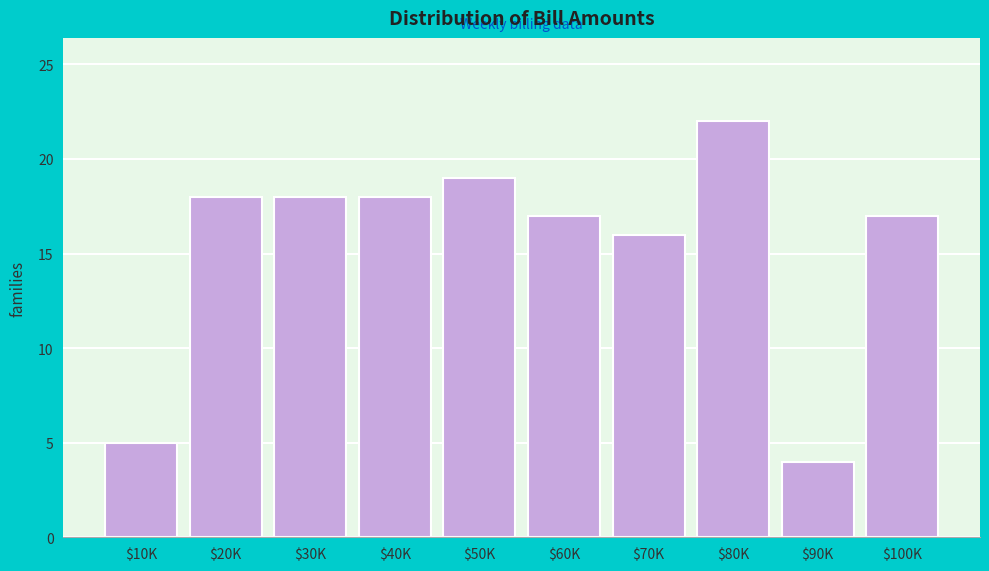

Reading left to right, extract all data points from this chart.

5	18	18	18	19	17	16	22	4	17